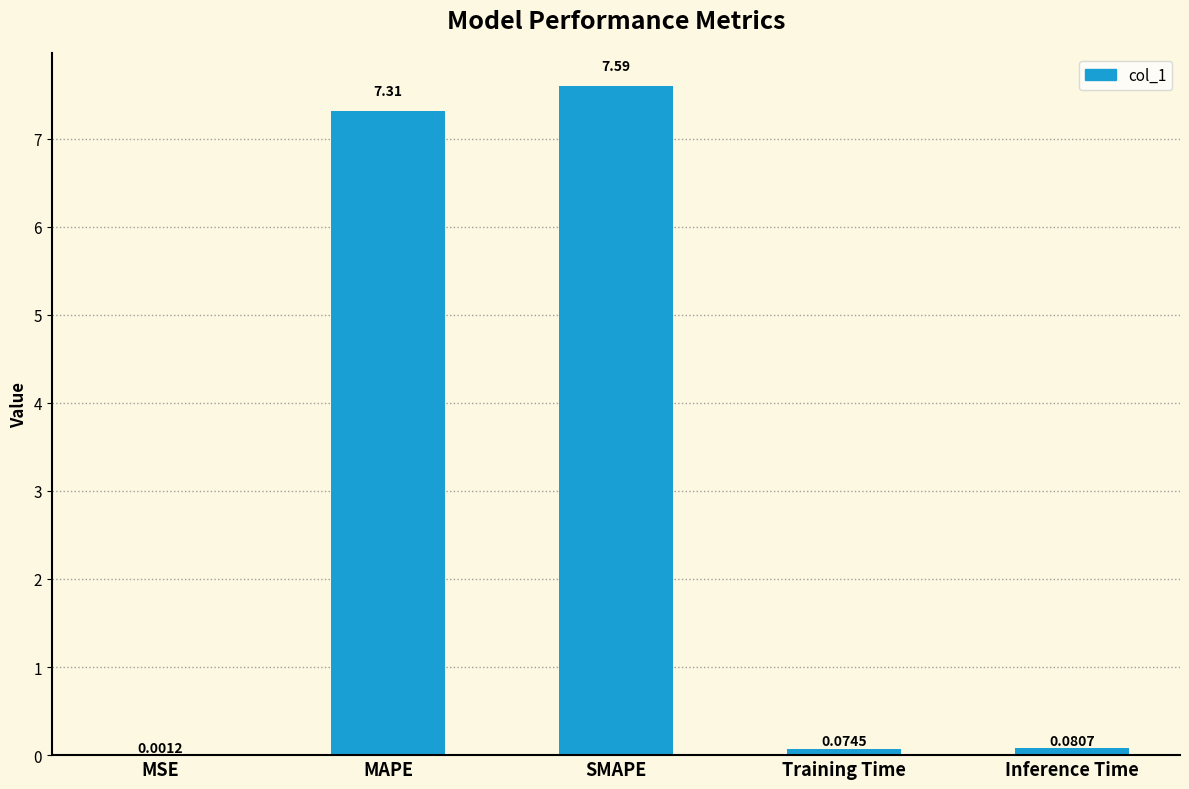

Which has a higher value, Training Time or SMAPE?

SMAPE